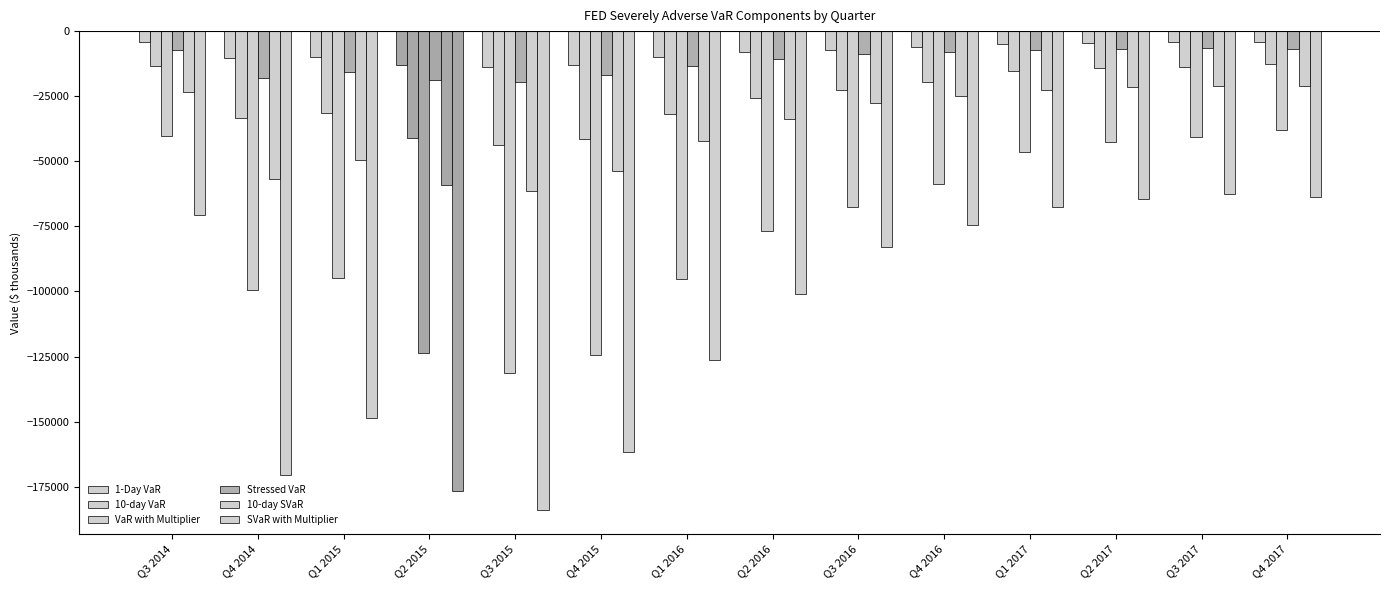

What is the greatest value displayed?

-4011.1